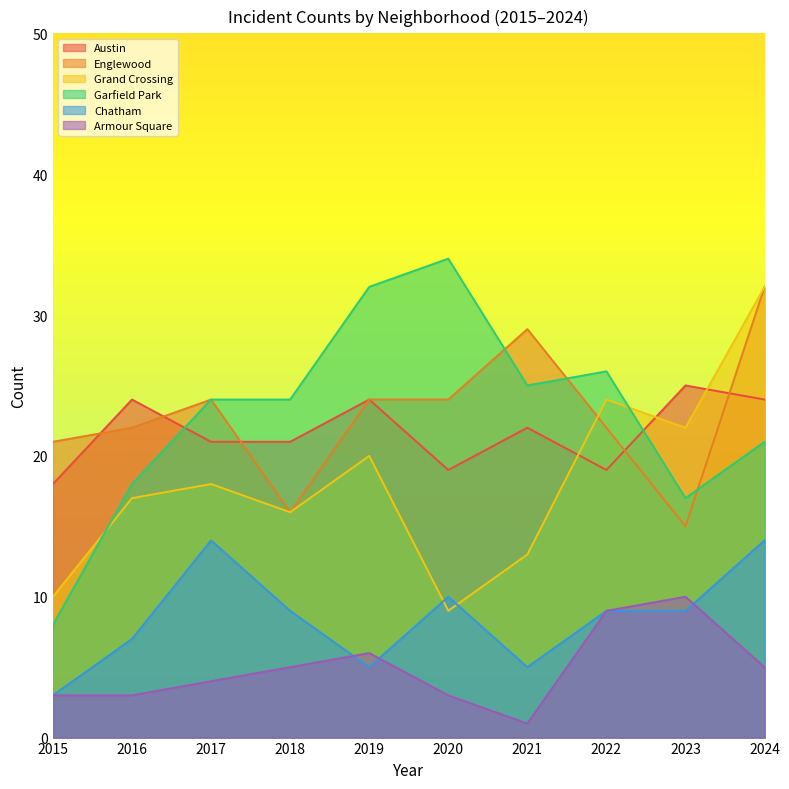

Which series has the largest total across all categories?

Englewood